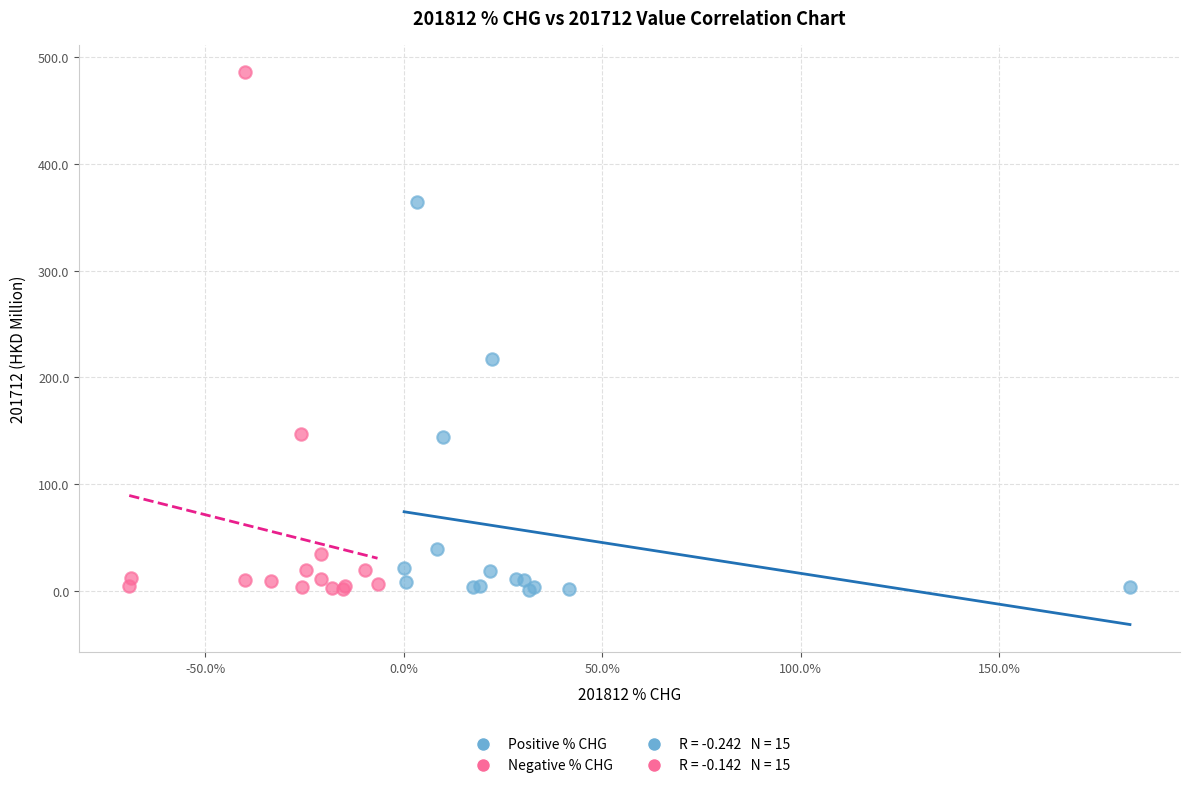

Which series has the largest Y range (max minus min)?

Negative % CHG